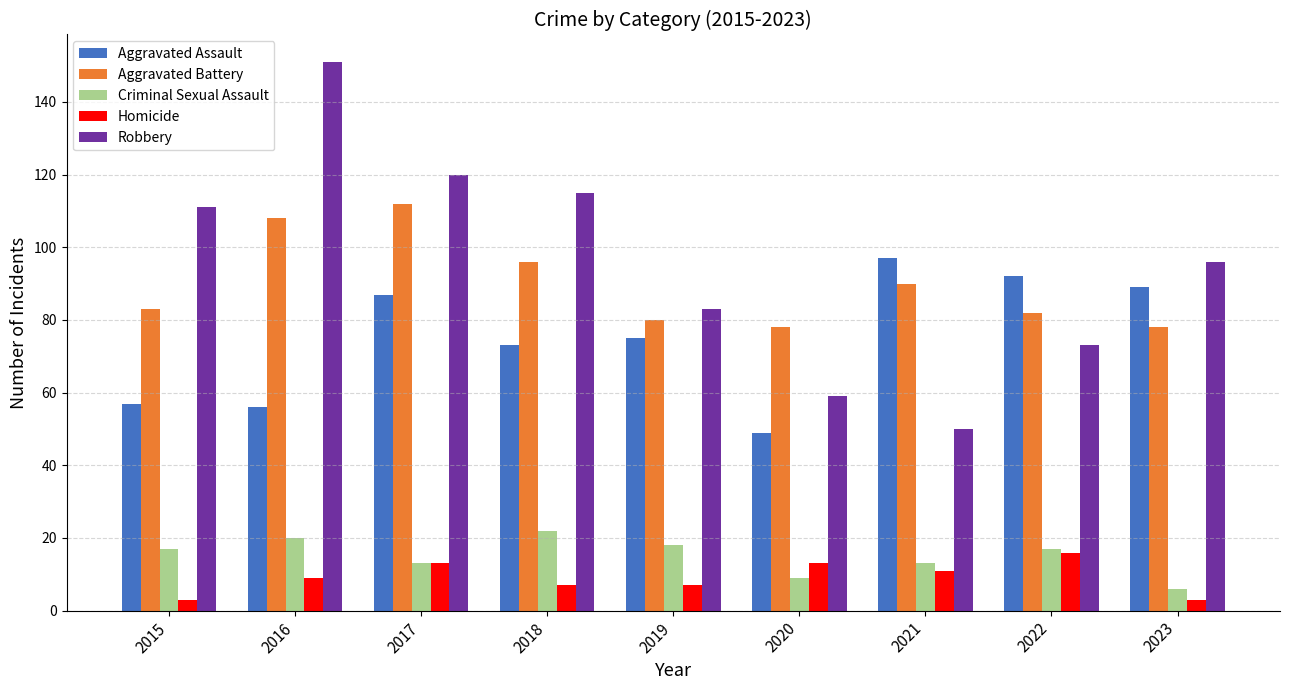

How many bars are there in each group?

5